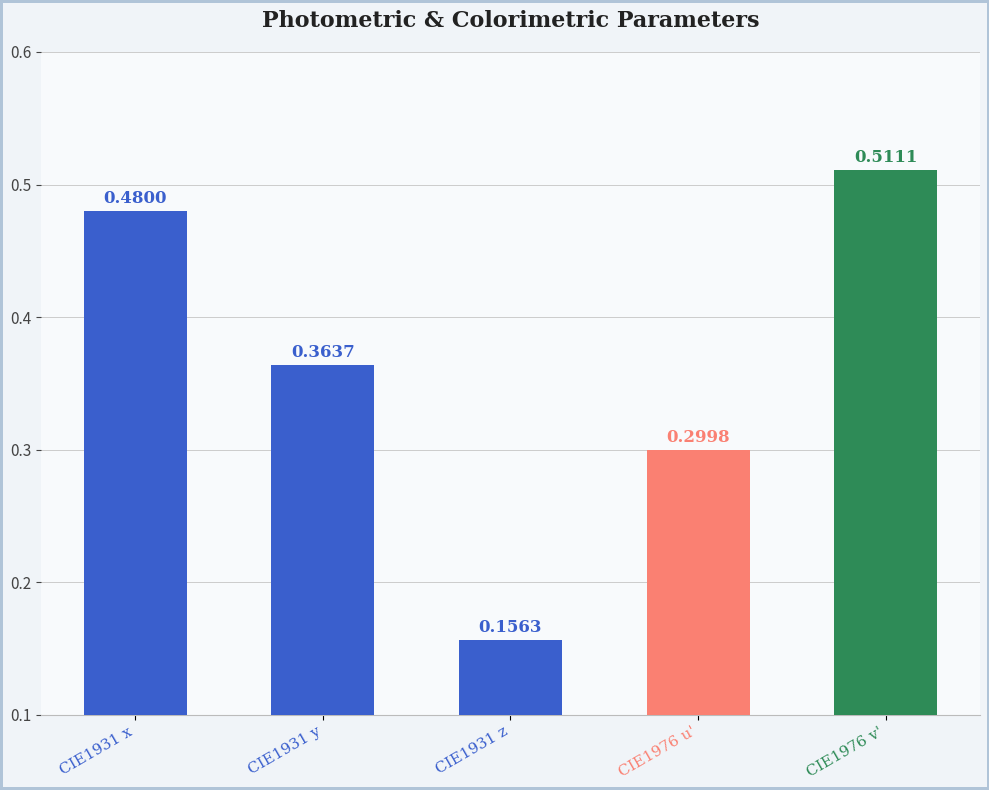

Which label corresponds to the largest value in the chart?

CIE1976 v'